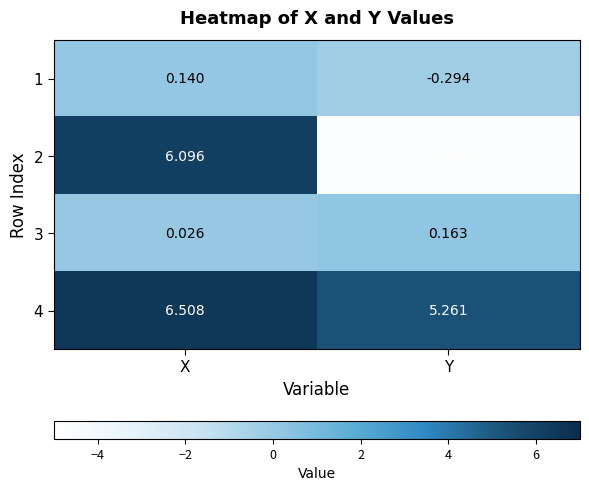

Rank the categories by 3 value from highest to lowest.

Y, X